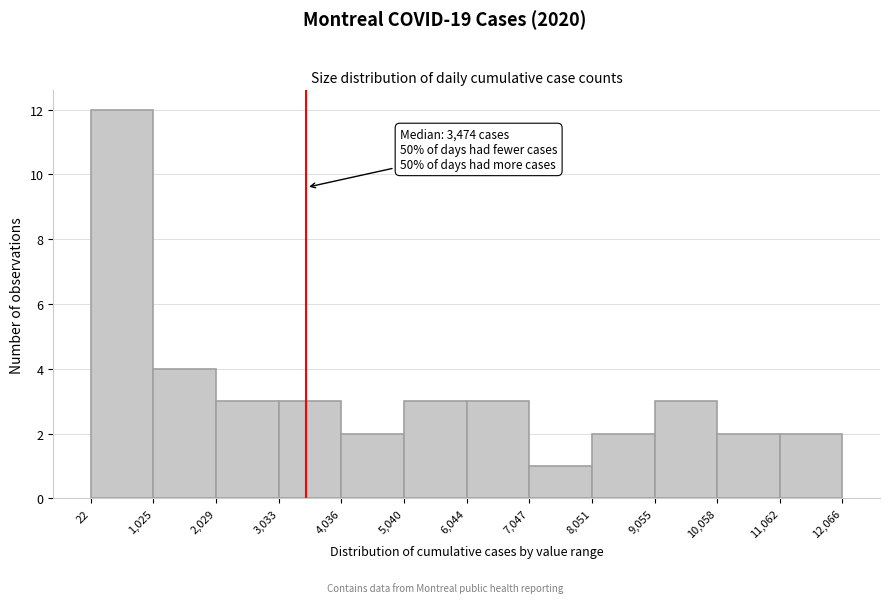

Which range on the x-axis has the tallest bar?

22 to 1,025